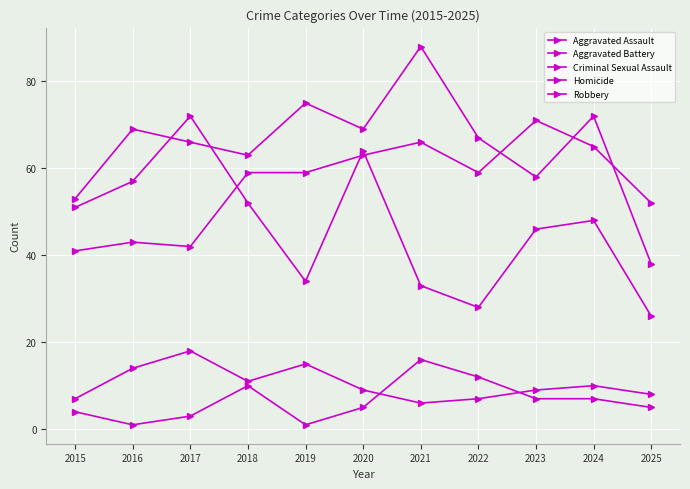

How many series are shown in this chart?

5